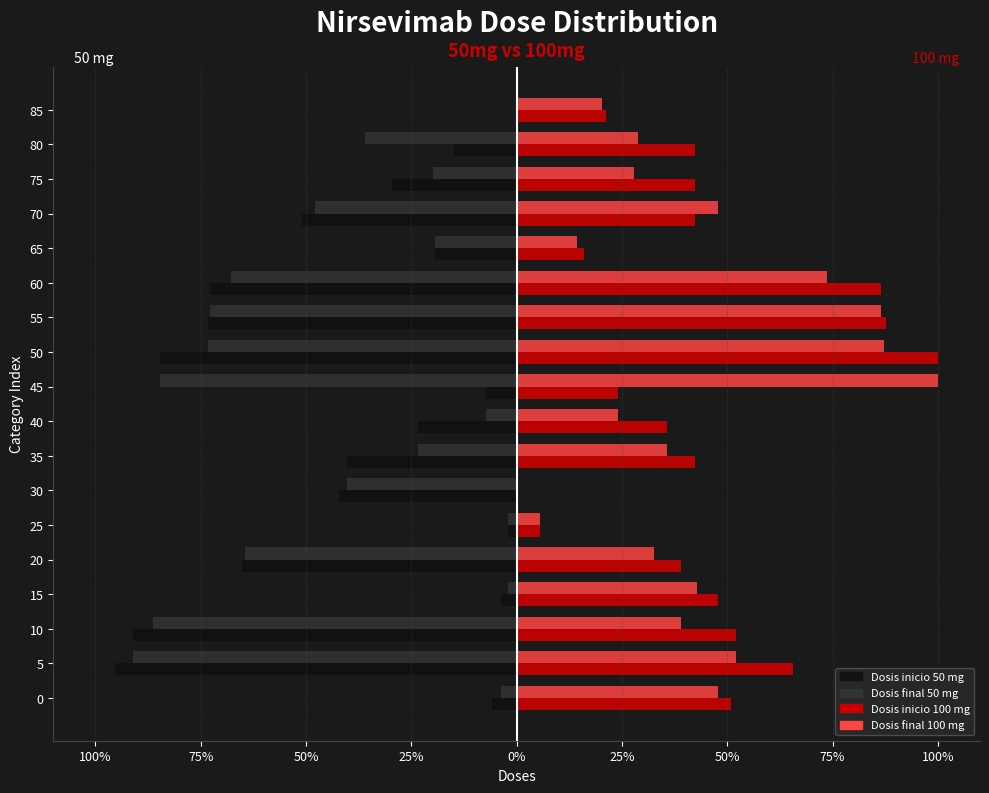

What are all the series names shown in the legend?

Dosis inicio 50 mg, Dosis final 50 mg, Dosis inicio 100 mg, Dosis final 100 mg